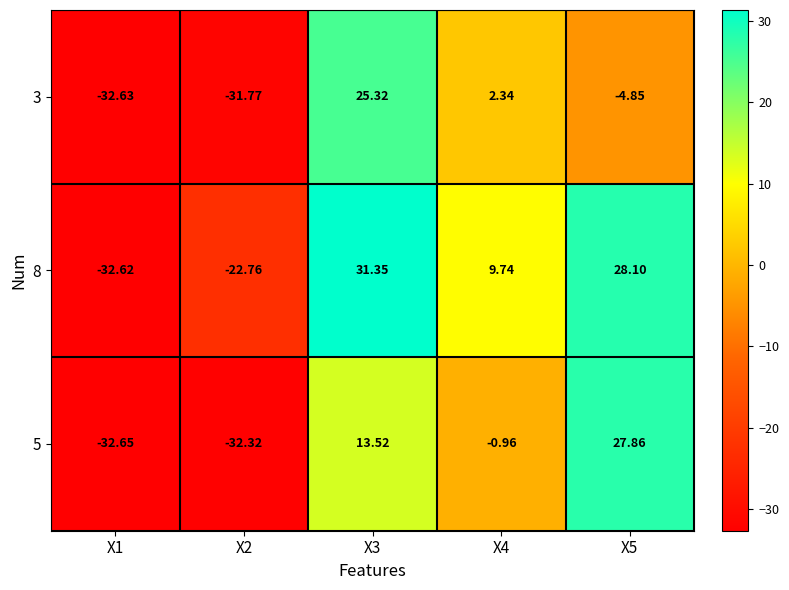

Is the value of 8 at X4 greater than the value of 5 at X1?

Yes